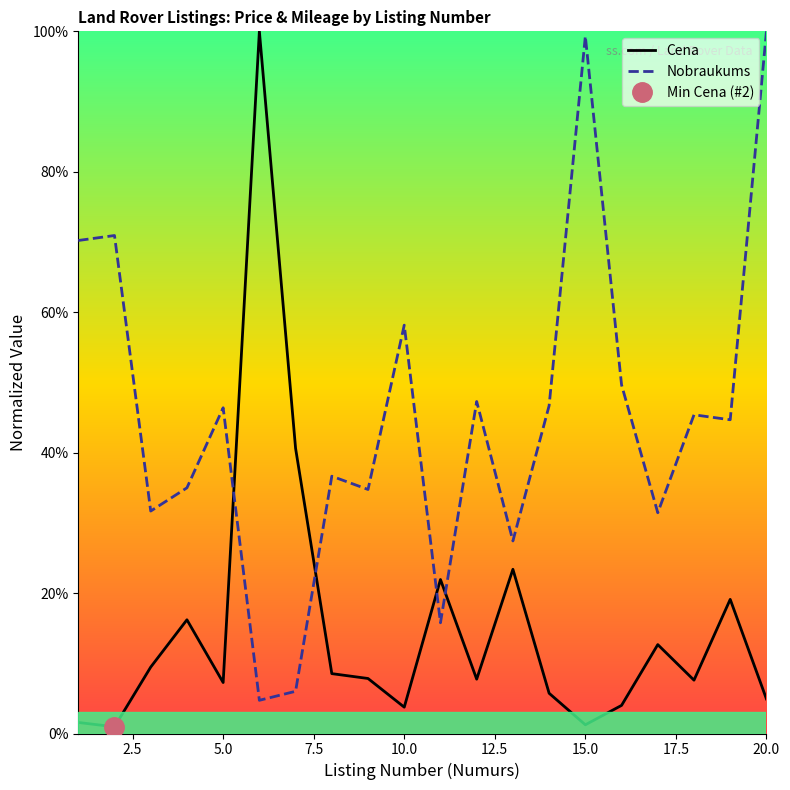

After their last crossing, which series has the higher values: Nobraukums or Cena?

Nobraukums